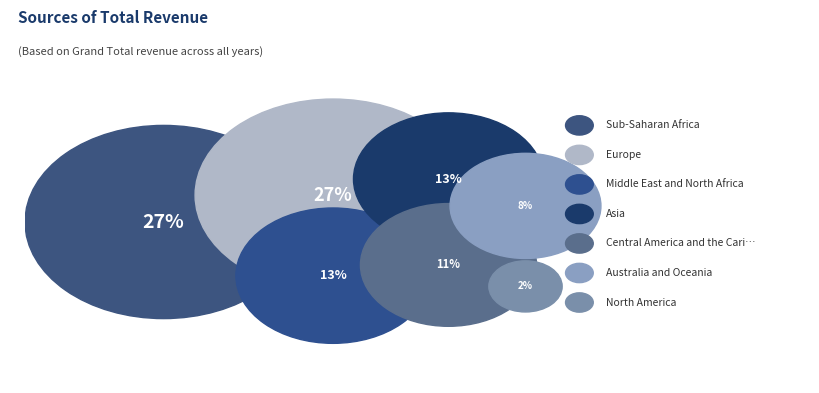

How many segments does this pie chart have?

7